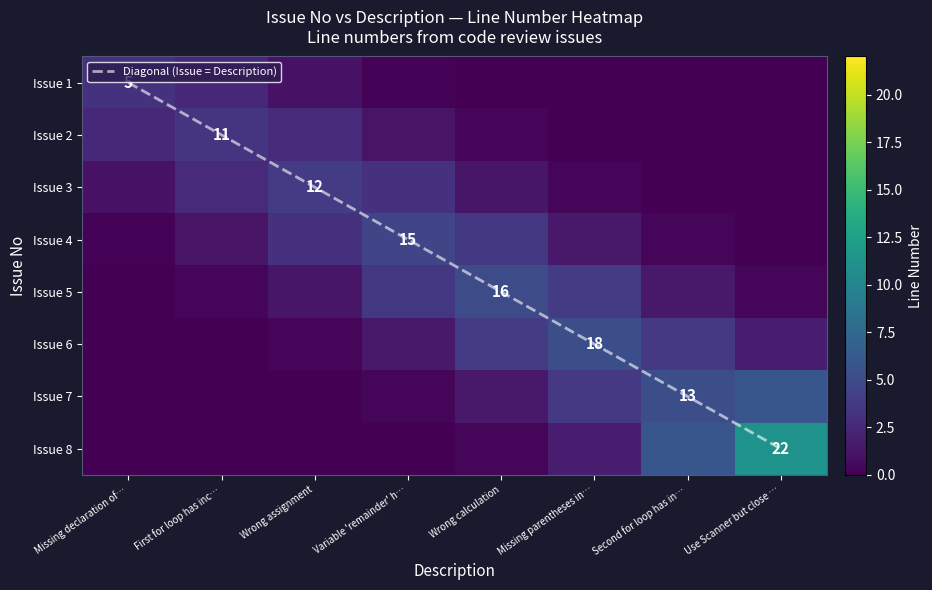

At which label does Diagonal (Issue = Description) reach its peak?

Use Scanner but close …